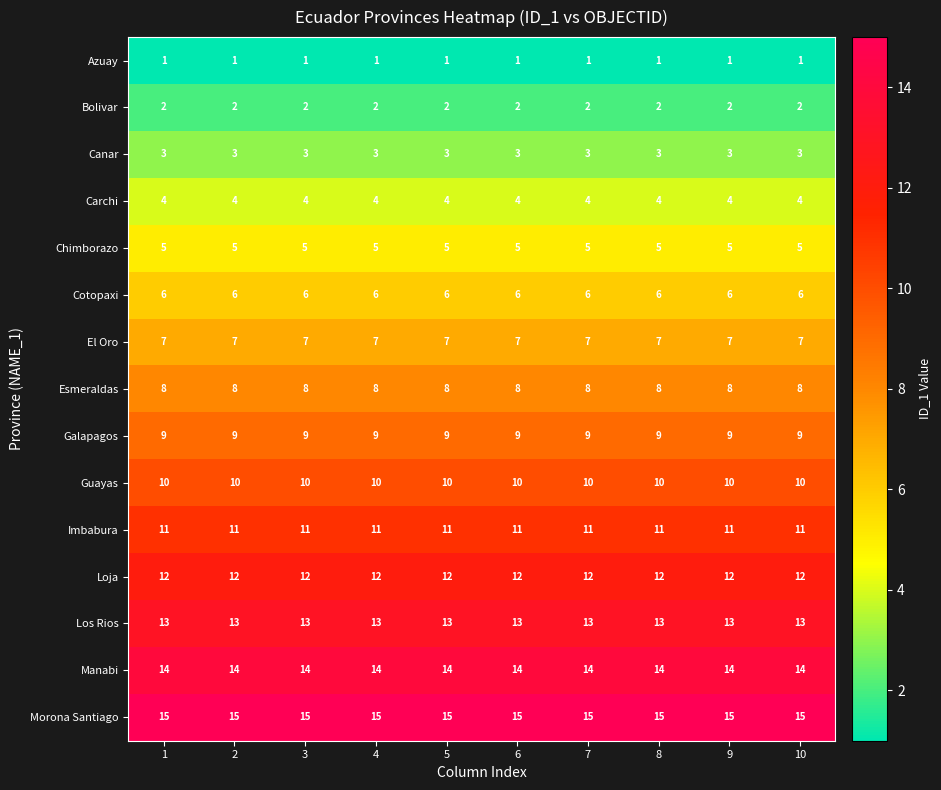

What is the highest value of the Esmeraldas series?

8